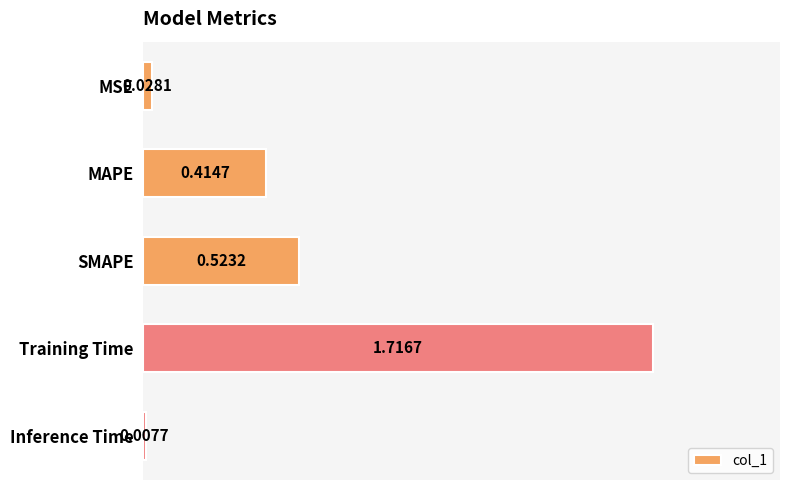

Where is the data nearest to the value 0?

Inference Time